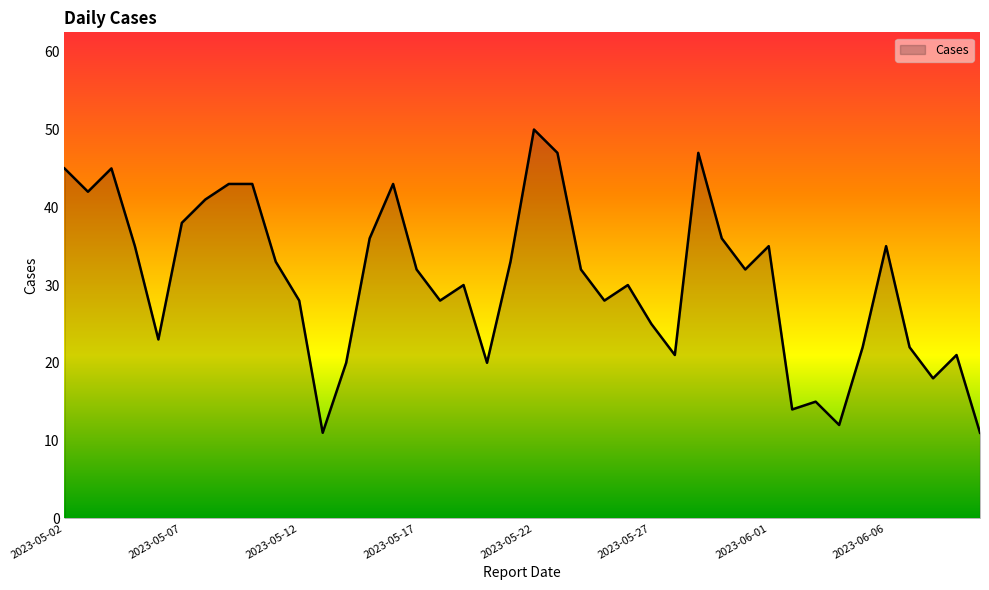

Does the chart have visible grid lines?

No